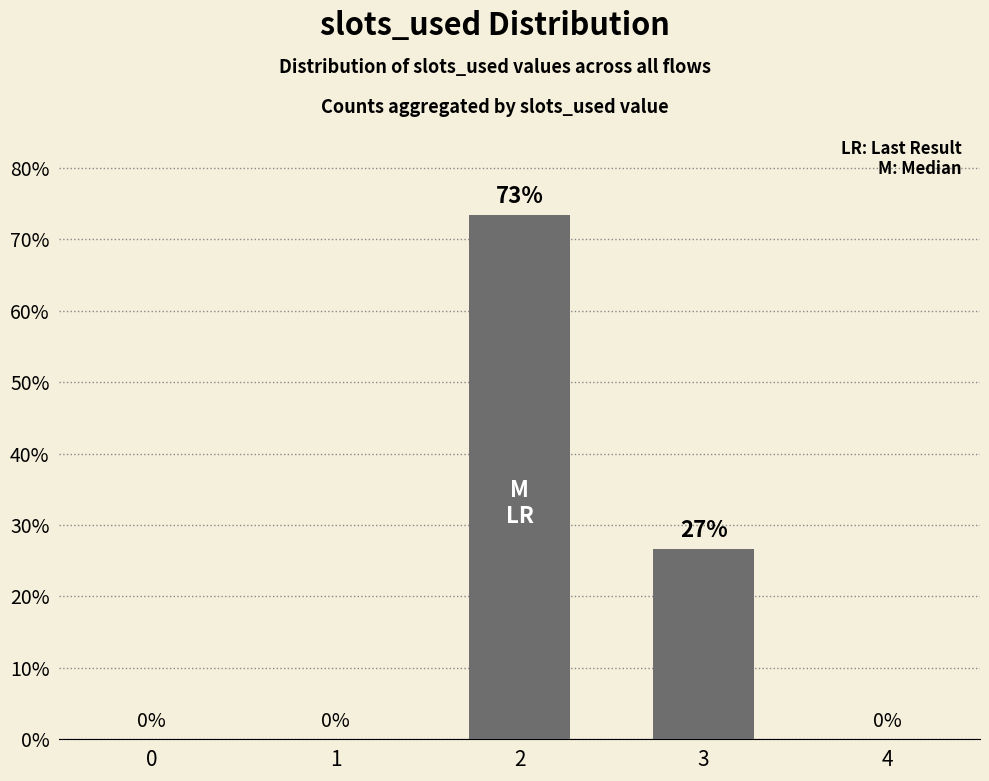

Reading left to right, transcribe all the data shown in this chart.

0=0	1=0	2=637	3=231	4=0